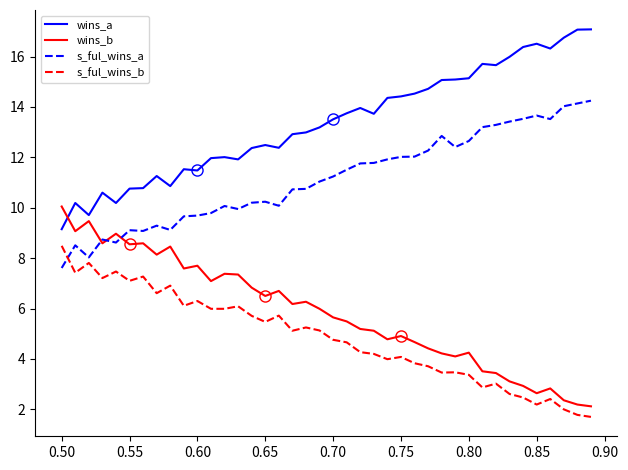

What is the lowest value of the wins_a series?

9.2